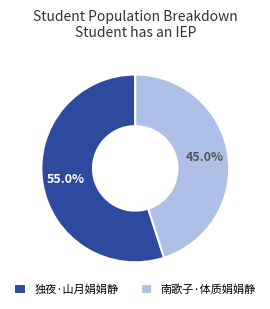

Between 独夜·山月娟娟静 and 南歌子·体质娟娟静, which is larger?

独夜·山月娟娟静